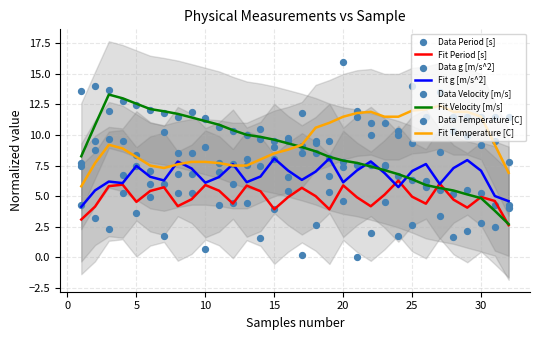

Which series has the largest total across all categories?

Temperature [C]